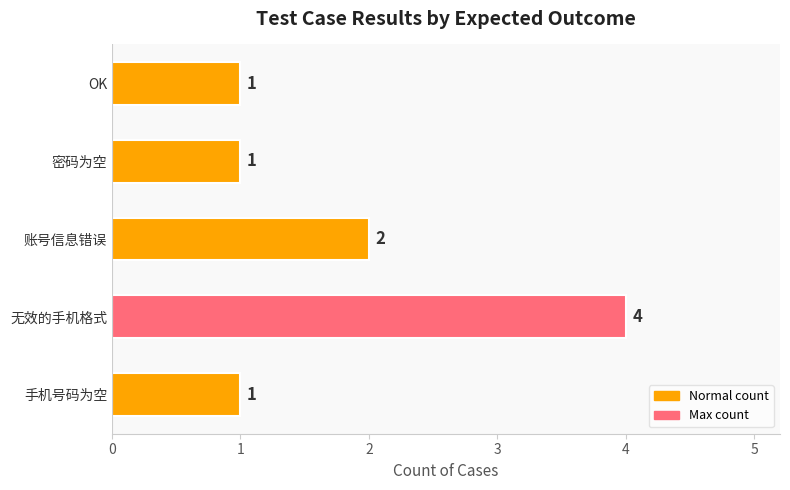

What is the difference between the maximum and second lowest values?

3